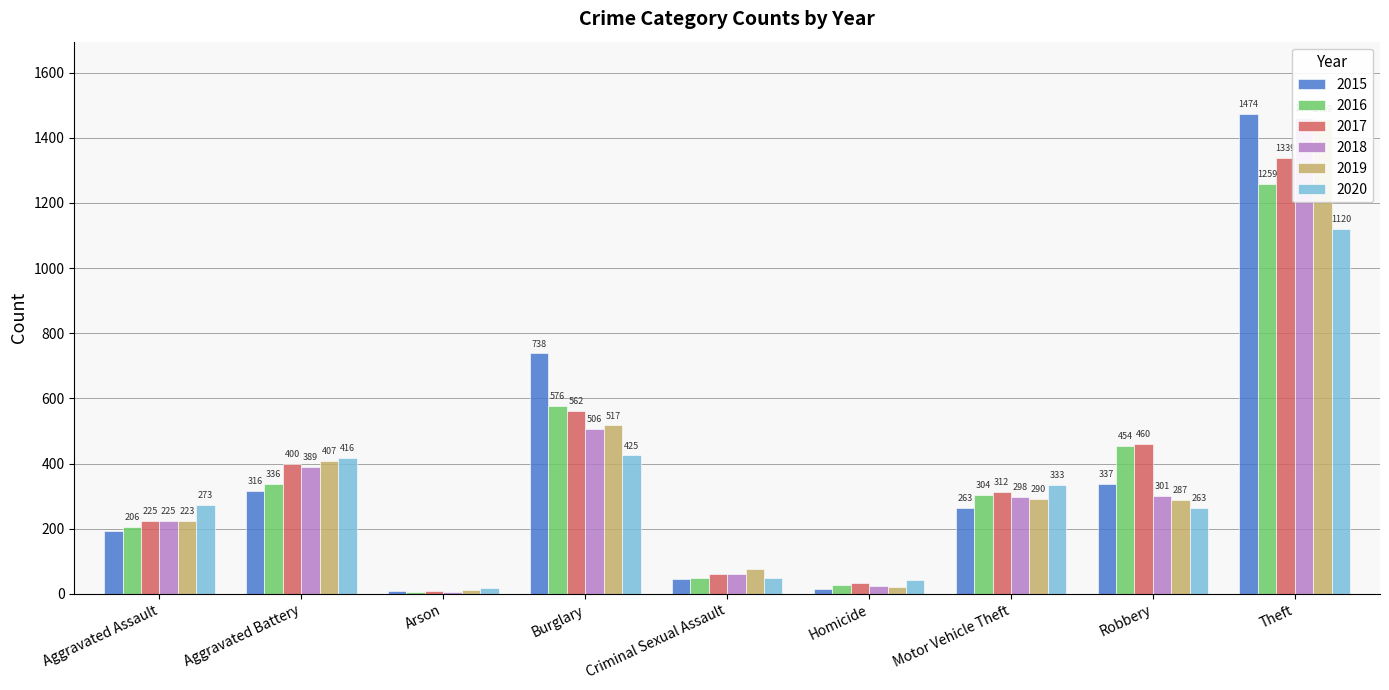

At which label does 2017 reach its minimum?

Arson